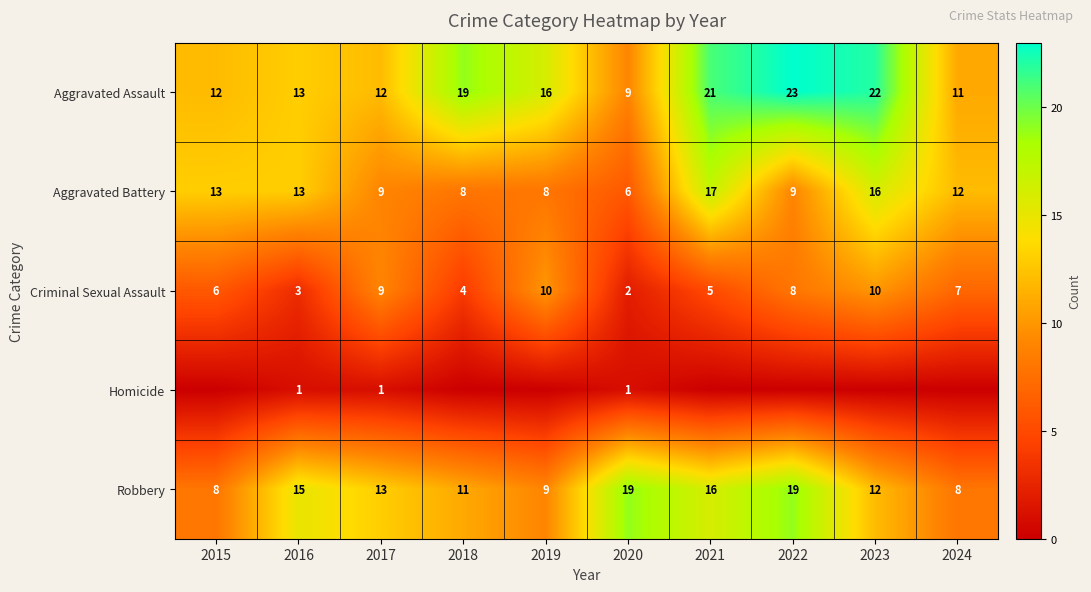

Is the value of Aggravated Battery at 2015 greater than the value of Aggravated Assault at 2023?

No